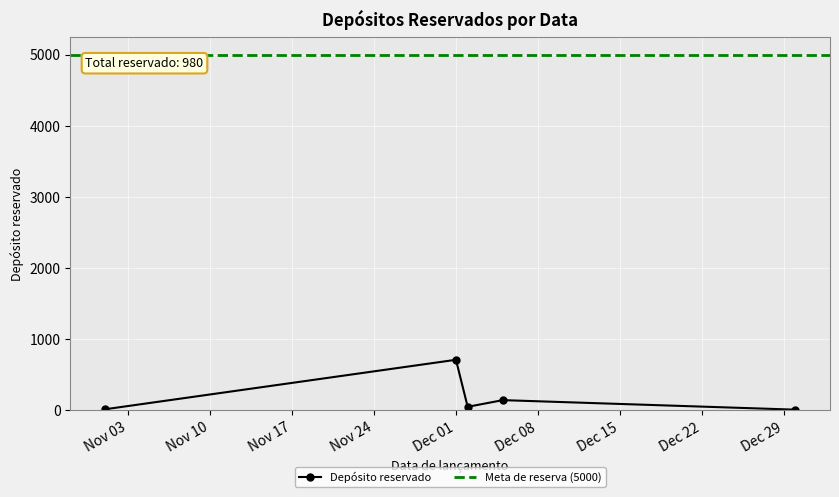

True or false: there are more than 0 points higher than both neighbors.

True